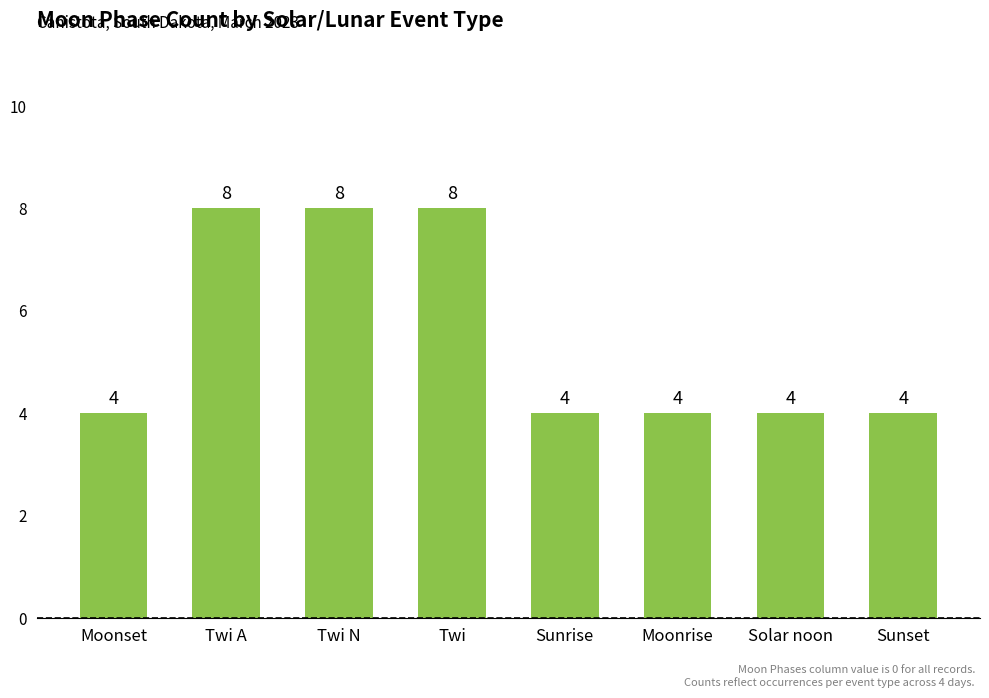

What is the value of the 1st bar from the left?

4